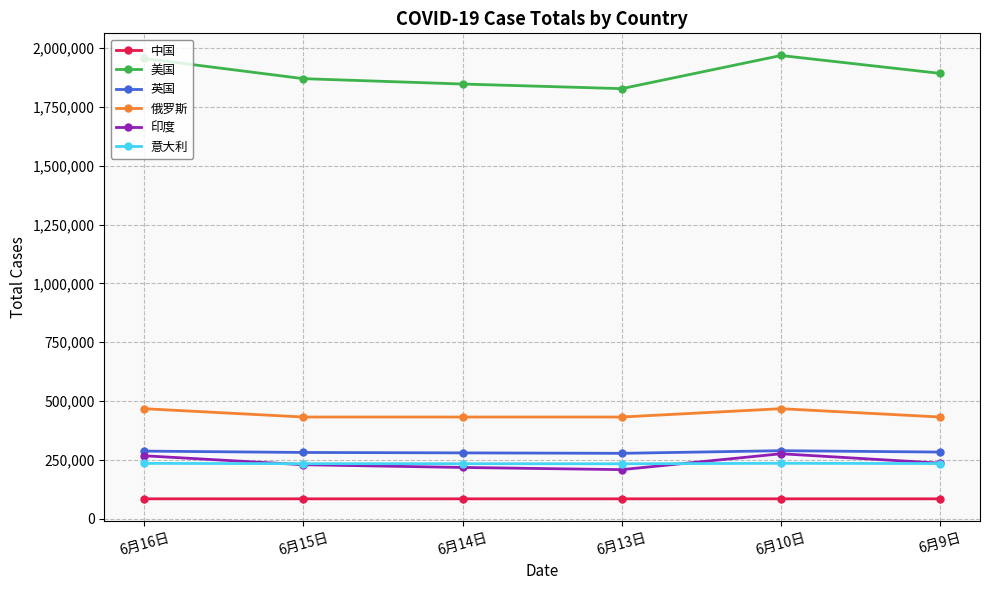

Is this an area chart (filled region under the line)?

No